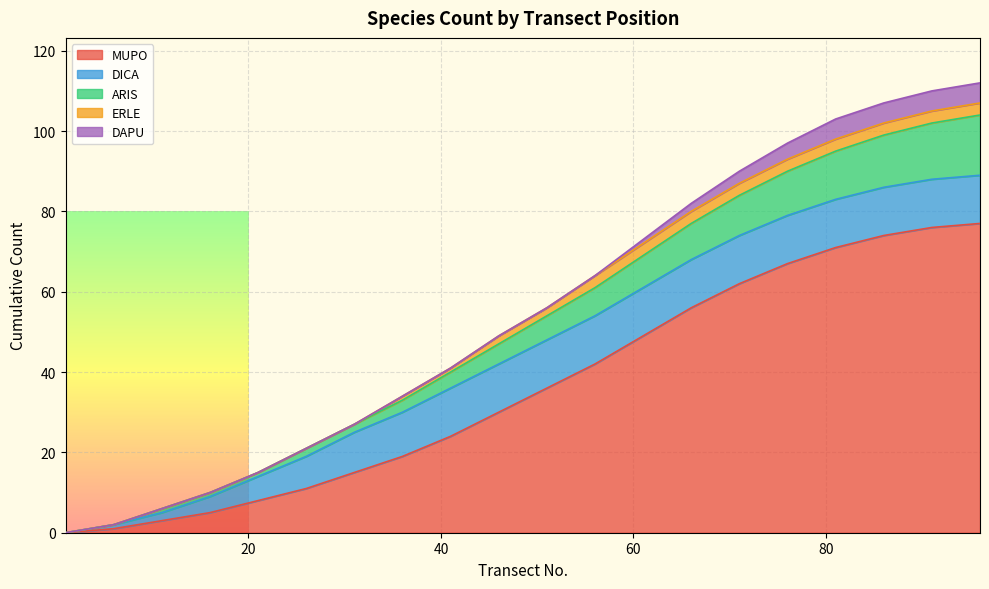

List the labels in order of ARIS value, smallest first.

1, 6, 11, 16, 21, 26, 31, 36, 41, 46, 51, 56, 61, 66, 71, 76, 81, 86, 91, 96